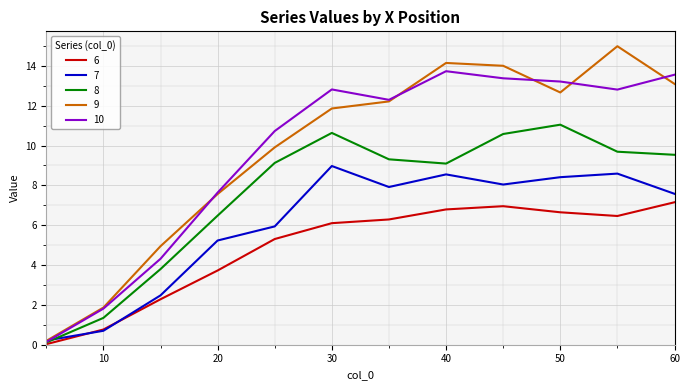

How many lines are shown in the chart?

5